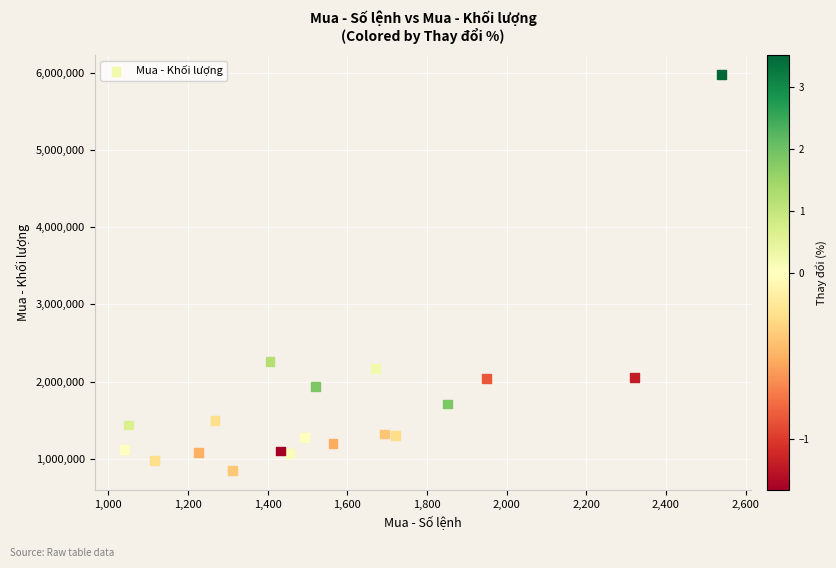

What is the range of X values (max minus min)?

1499